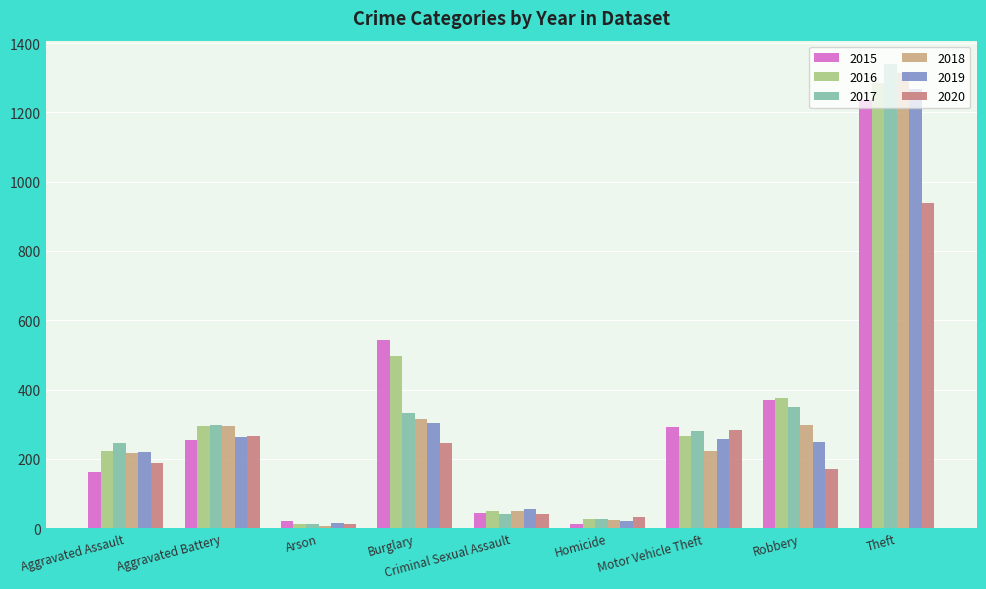

What is the average value of the 2019 series?

294